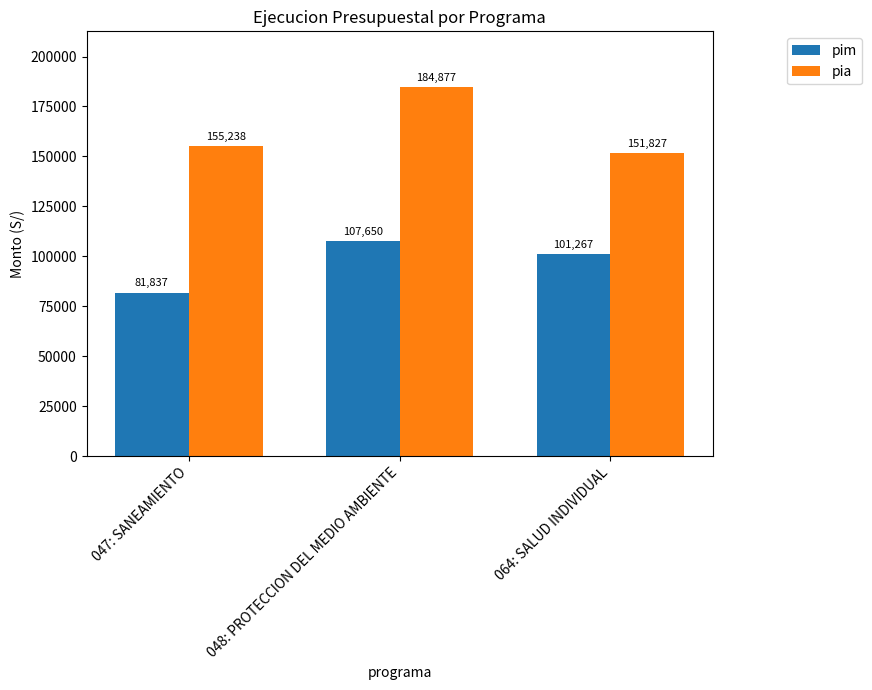

Rank the series at 048: PROTECCION DEL MEDIO AMBIENTE from lowest to highest value.

pim, pia